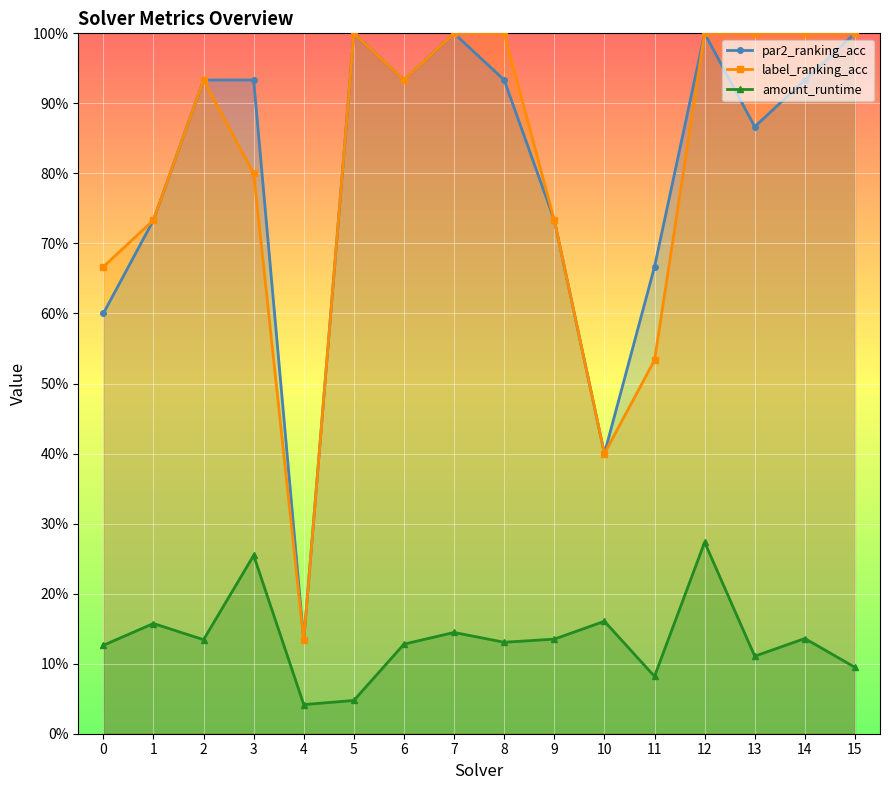

What is the sum of the par2_ranking_acc values at 6 and 5?

1.9